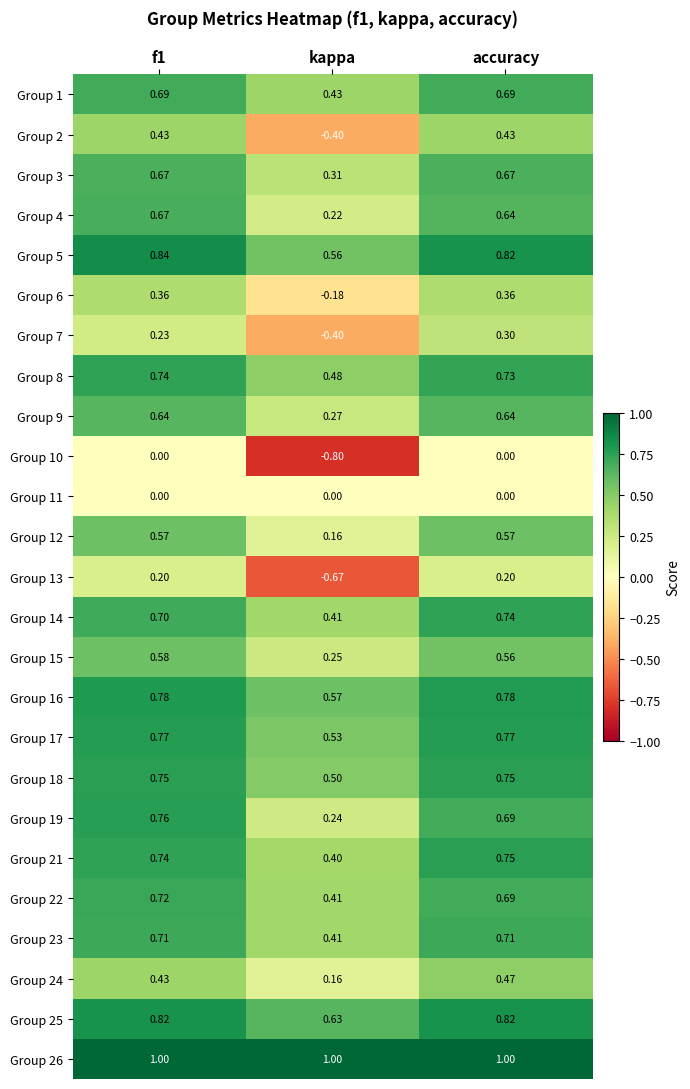

Where is Group 25 nearest to the value 0?

kappa